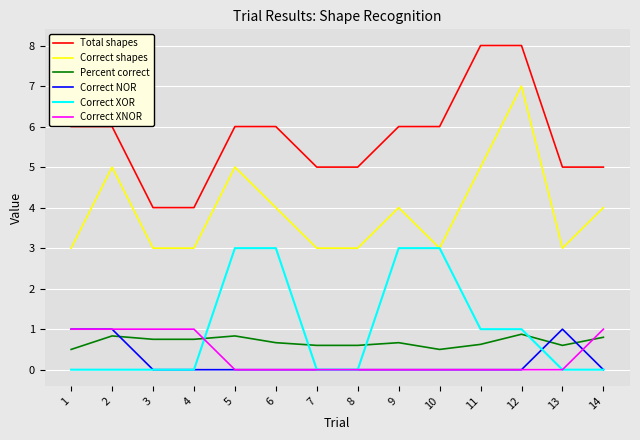

Count the Correct NOR values in the range 0 to 1.

14